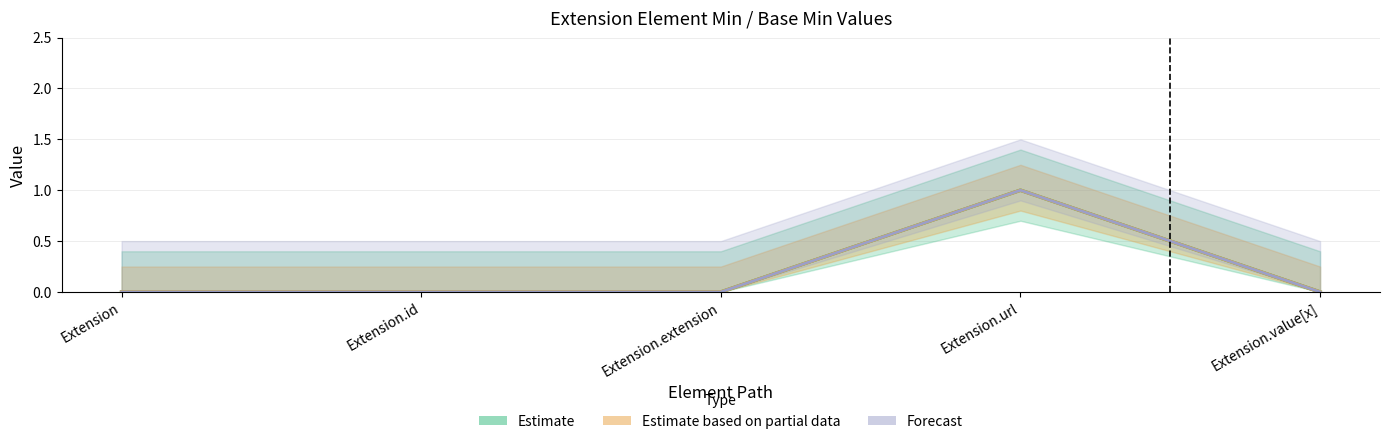

Which label corresponds to the largest value in the chart?

Extension.url